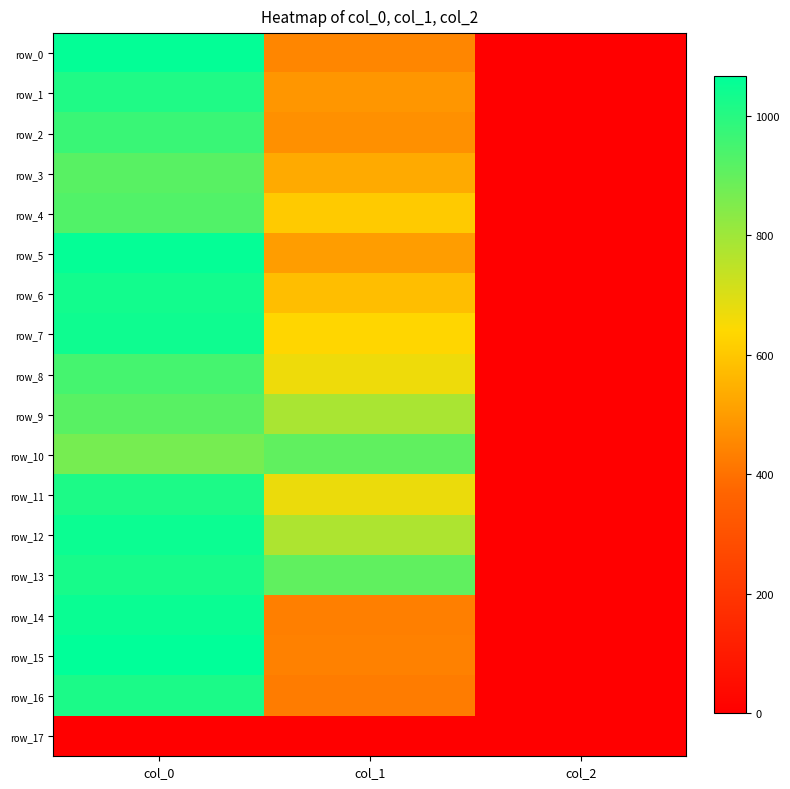

Which label corresponds to the largest value in the chart?

col_0